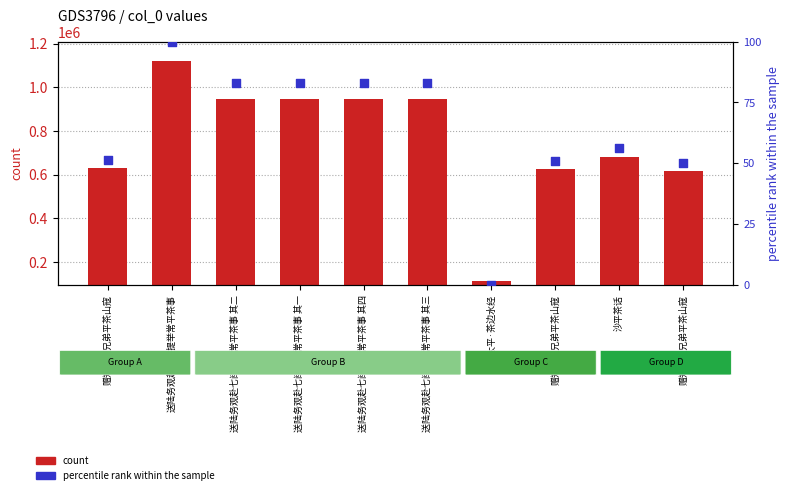

Which series has the widest spread of Y values?

count